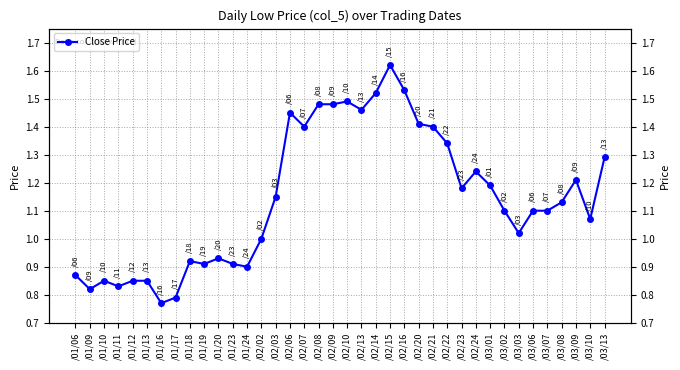

Which category has the lowest value across all series?

/01/16